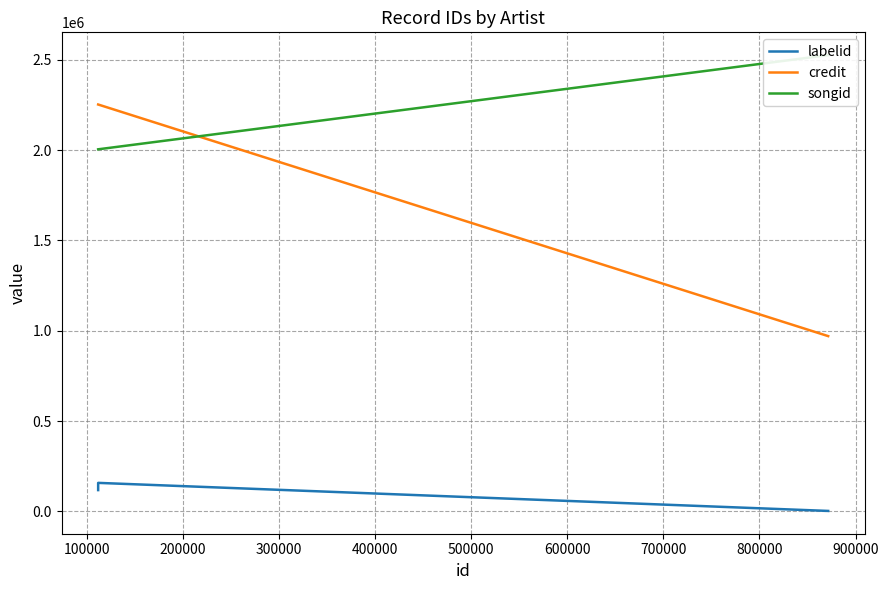

What is the highest value of the songid series?

2525141